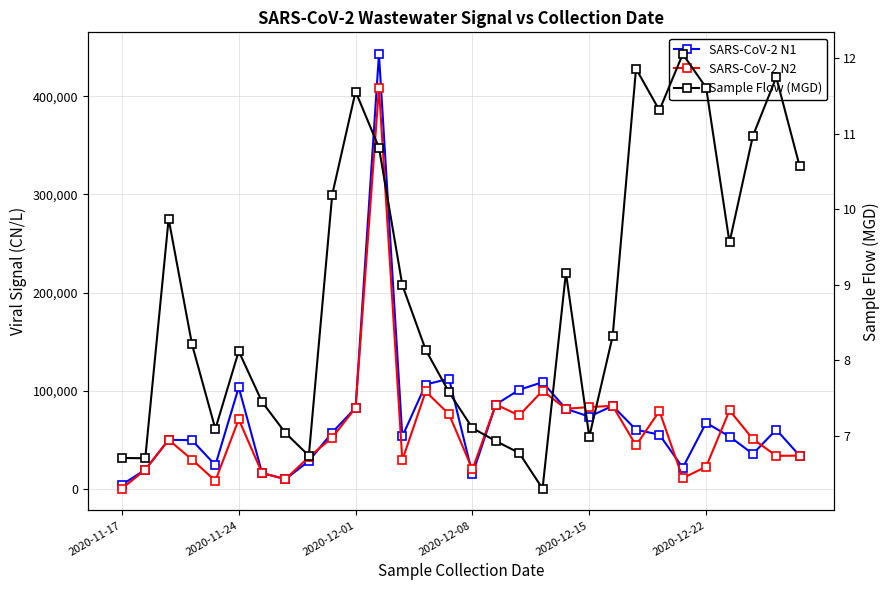

Does the chart display data point markers on the line(s)?

Yes